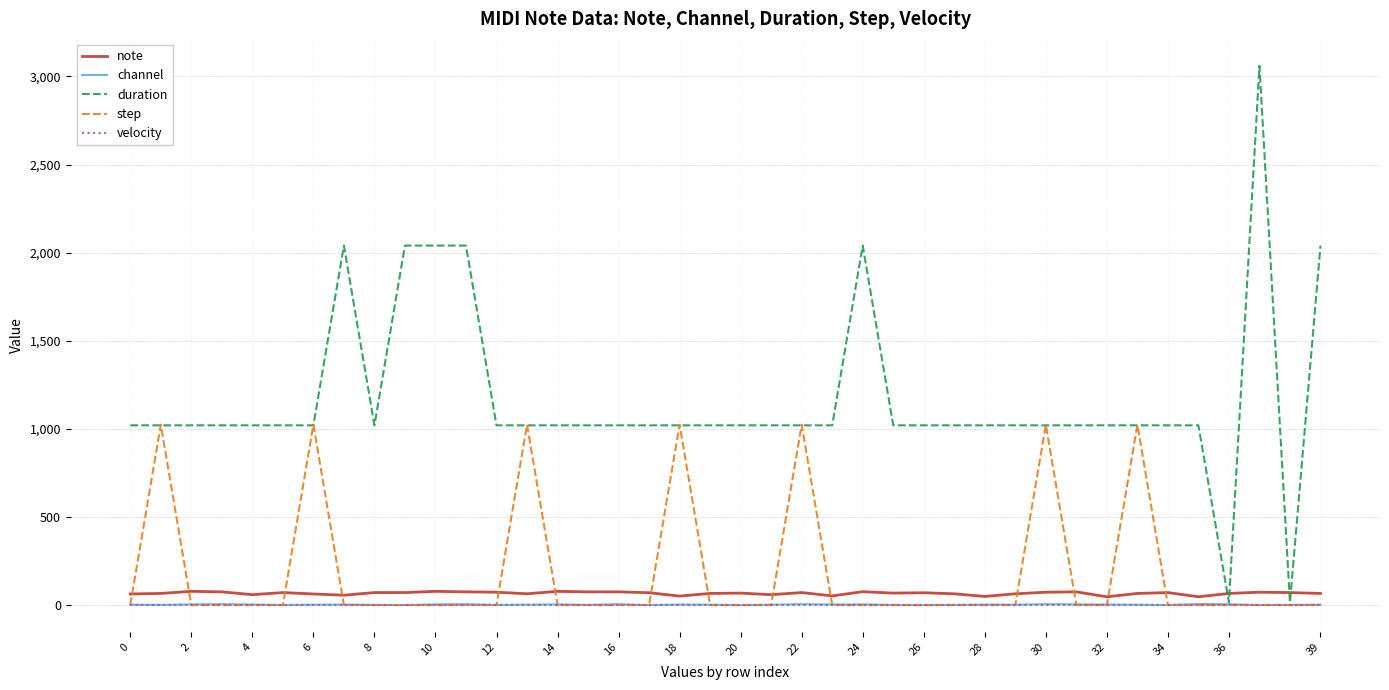

Which series has the largest range (max minus min)?

duration